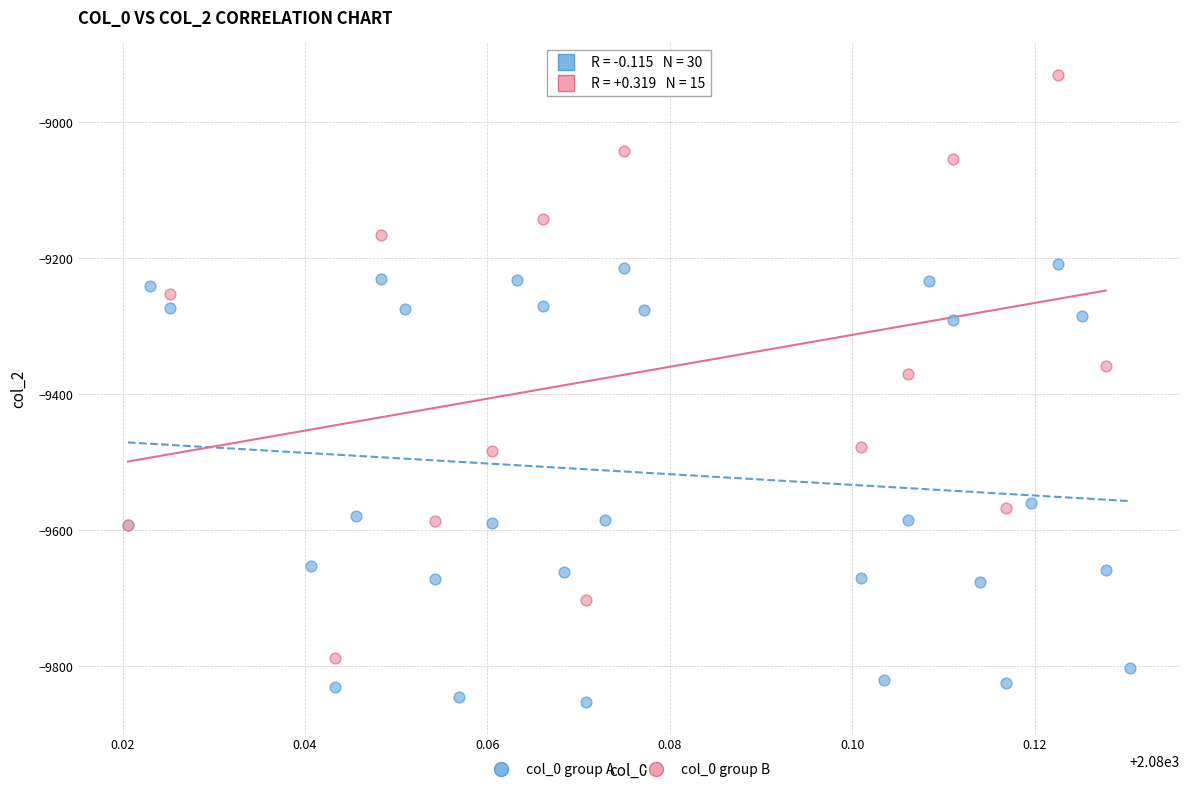

Which series contains the highest Y value?

col_0 group B